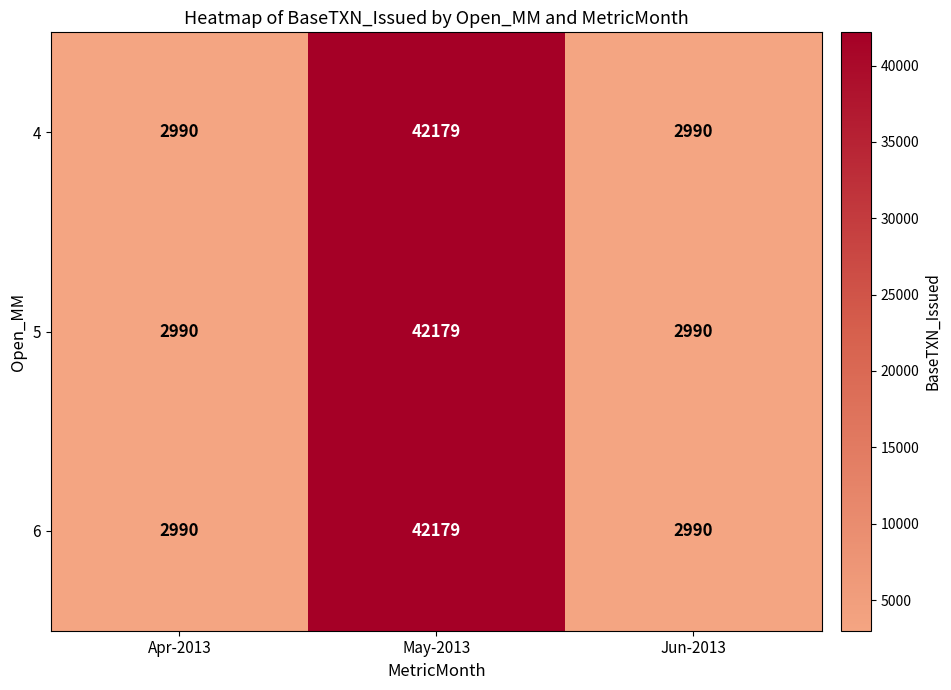

Reading left to right, extract all data points from this chart.

4: Apr-2013=2990	May-2013=42179	Jun-2013=2990
5: Apr-2013=2990	May-2013=42179	Jun-2013=2990
6: Apr-2013=2990	May-2013=42179	Jun-2013=2990